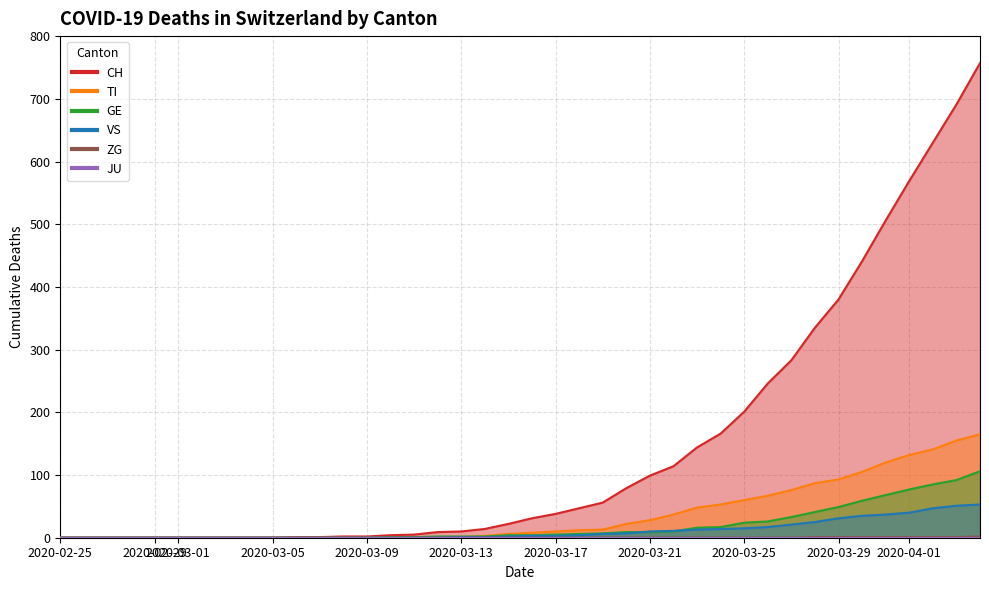

What is the highest value of the CH series?

757